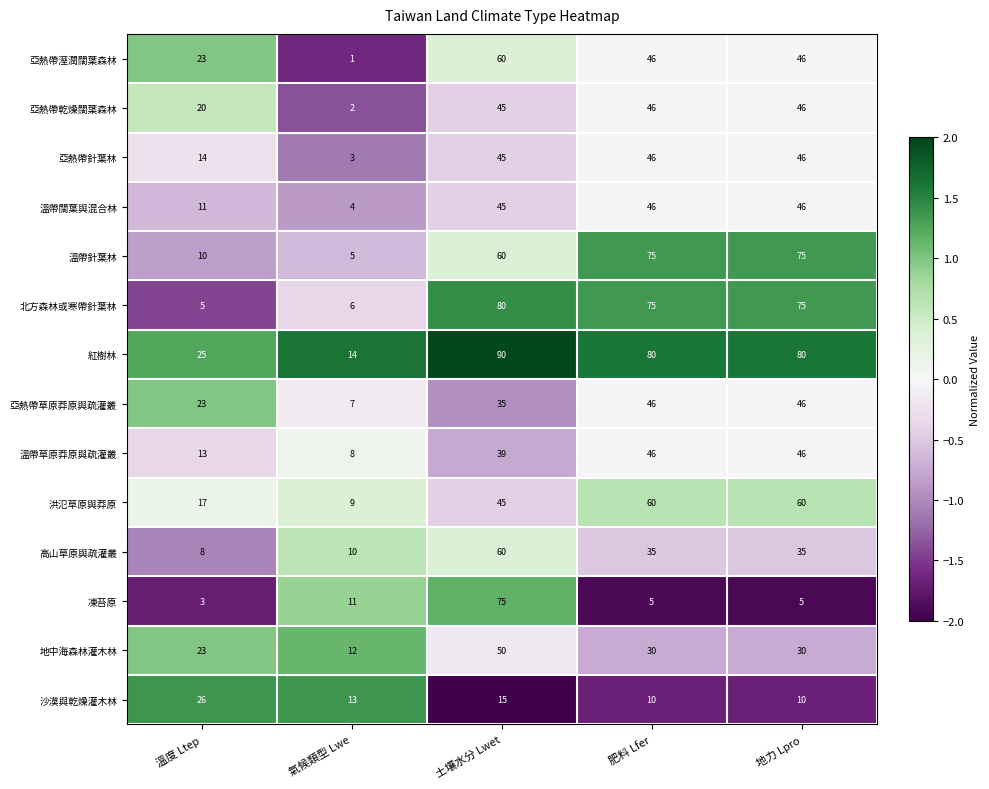

Is it true that 紅樹林 equals 22 at 氣候類型 Lwe?

False